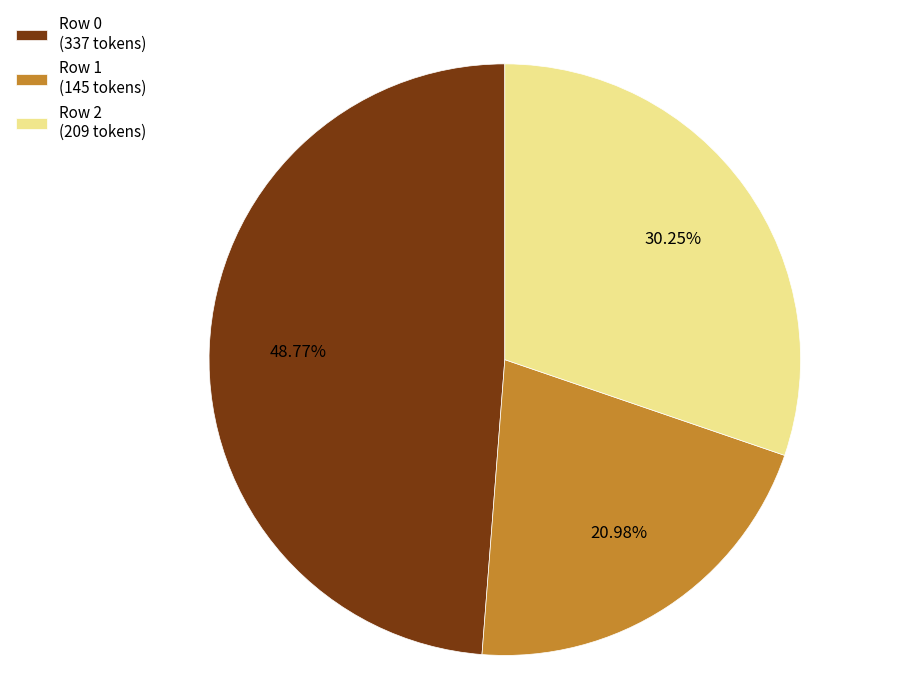

What portion of the pie excludes Row 2?

69.8%